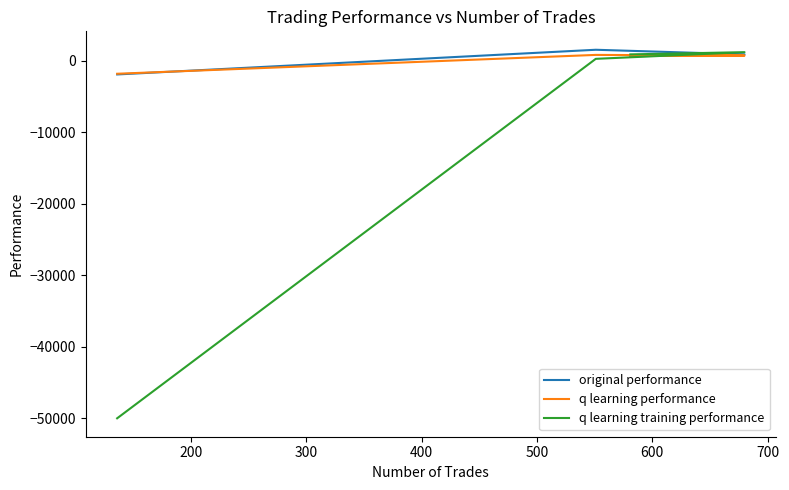

What is the difference between the second highest and second lowest values in the q learning training performance series?

624.1